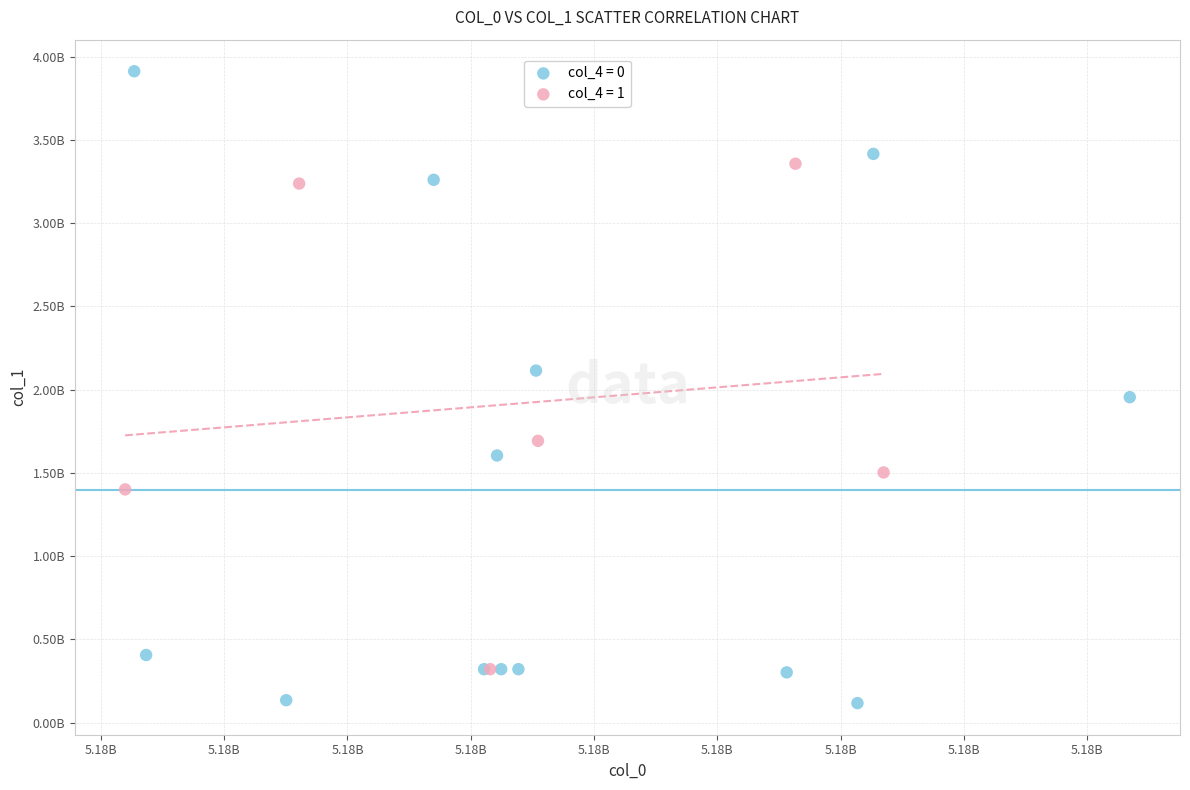

Which series has the largest Y range (max minus min)?

col_4 = 0